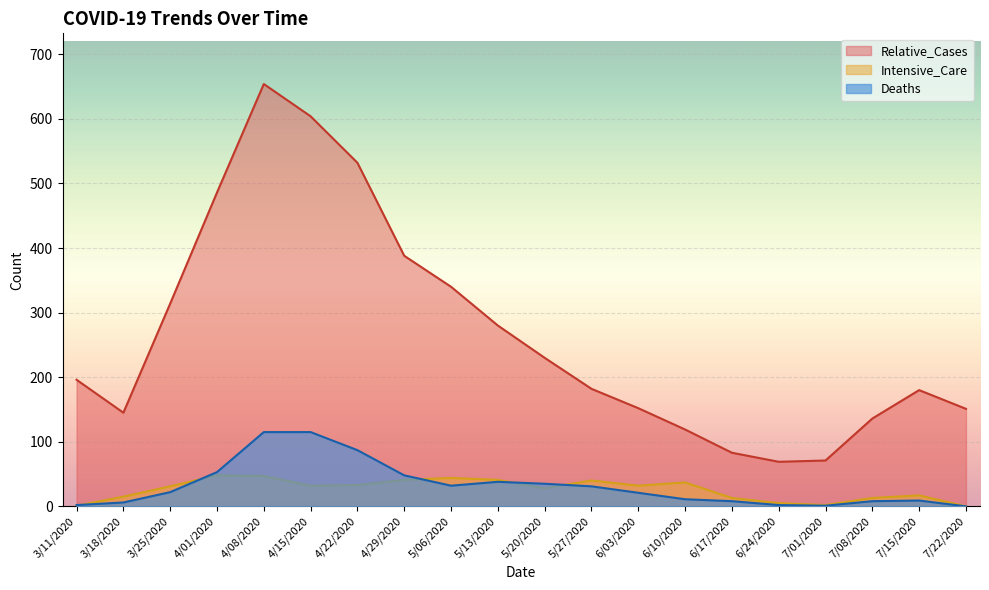

Rank the series by their maximum value, from highest to lowest.

Relative_Cases, Deaths, Intensive_Care